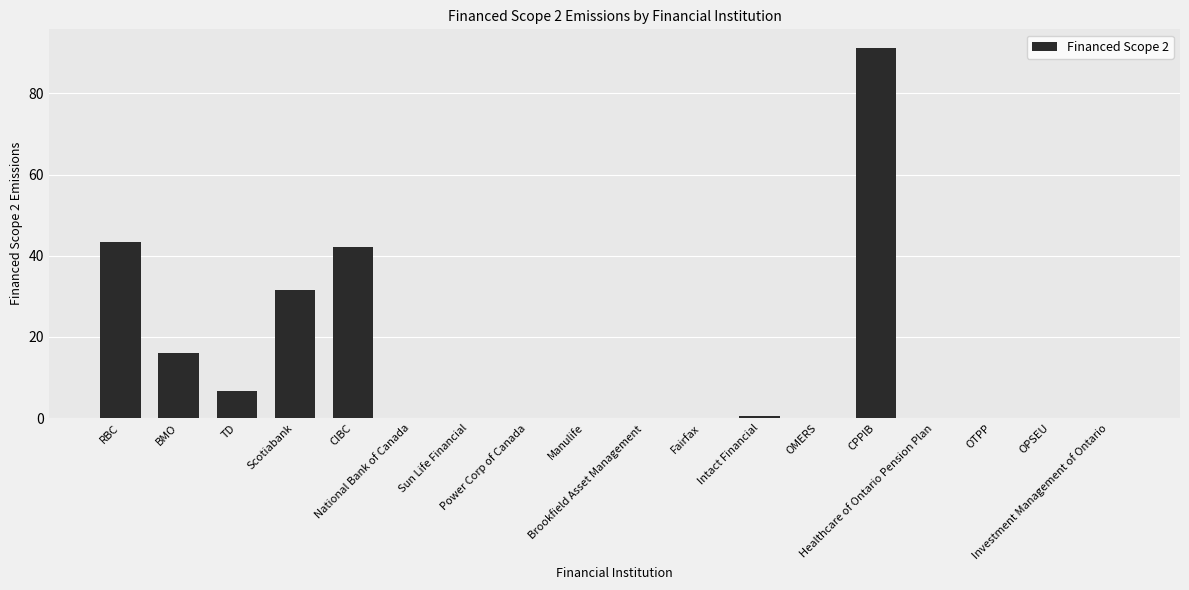

Which label corresponds to the largest value in the chart?

CPPIB